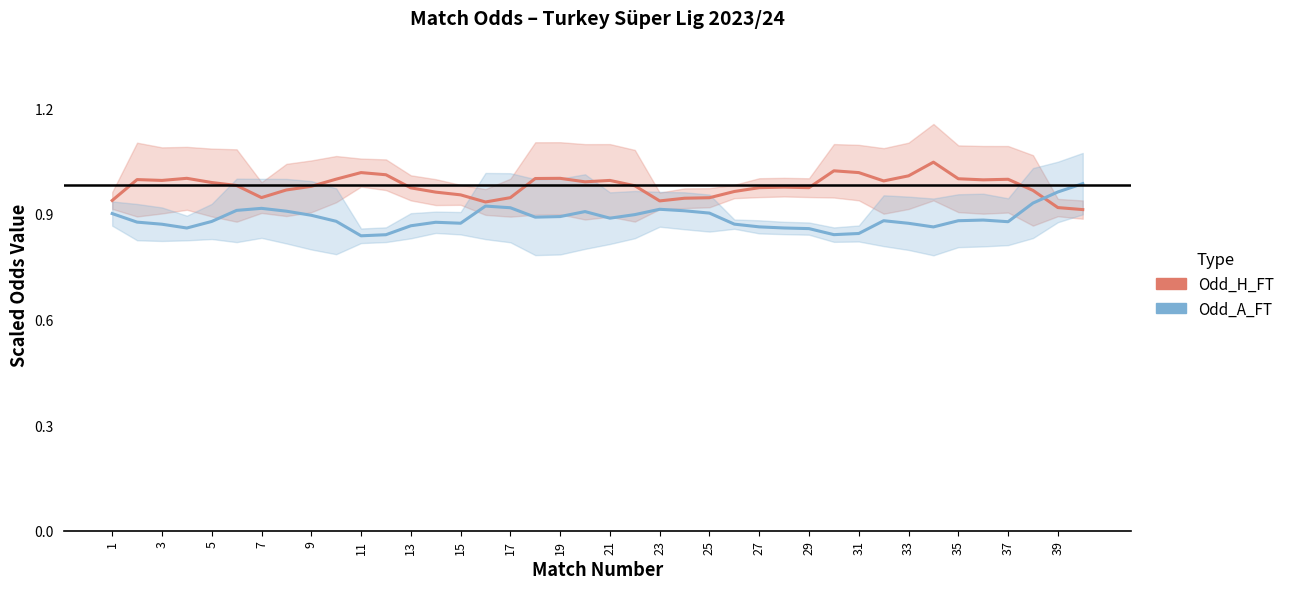

Is it true that Odd_H_FT equals 1.0 at 11?

True